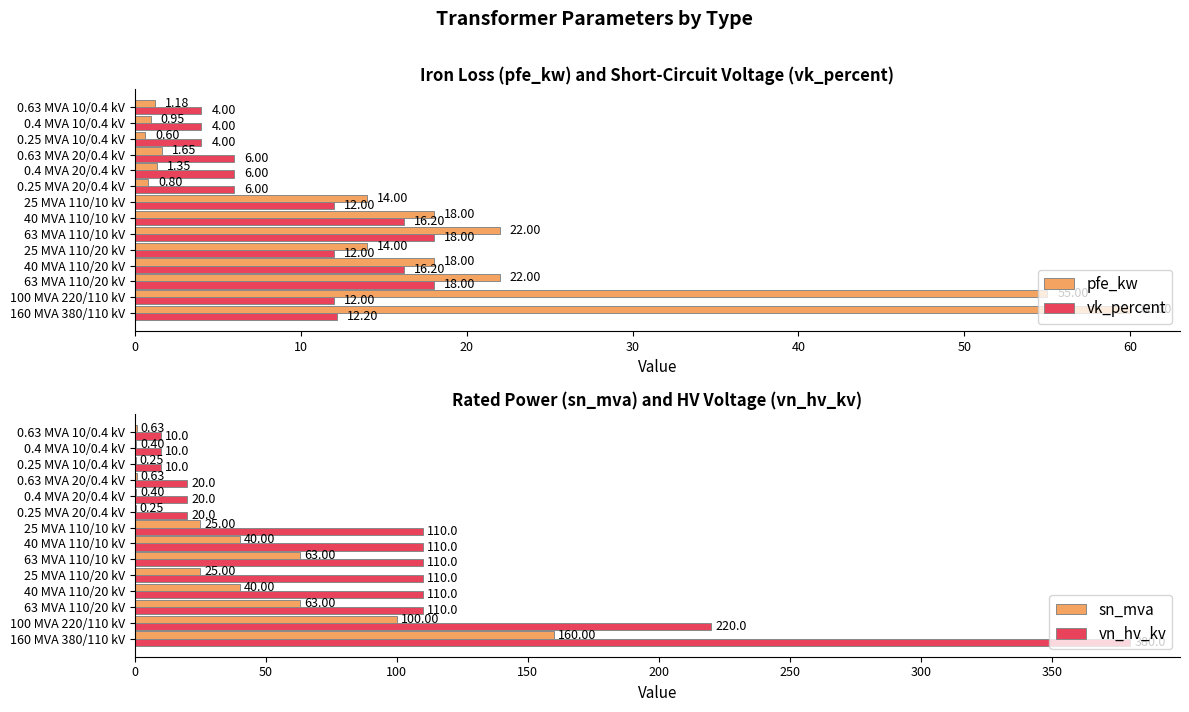

At which label is vn_hv_kv closest to 195?

100 MVA 220/110 kV